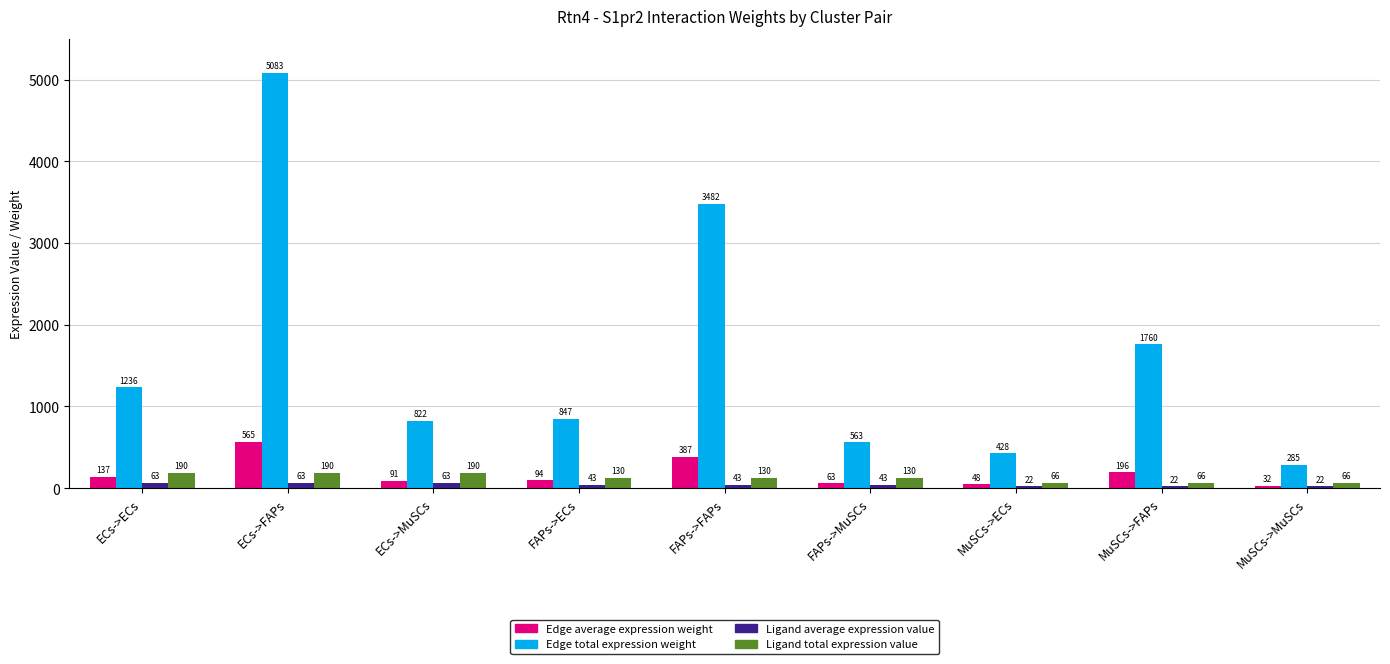

Count the number of categories in the chart.

9